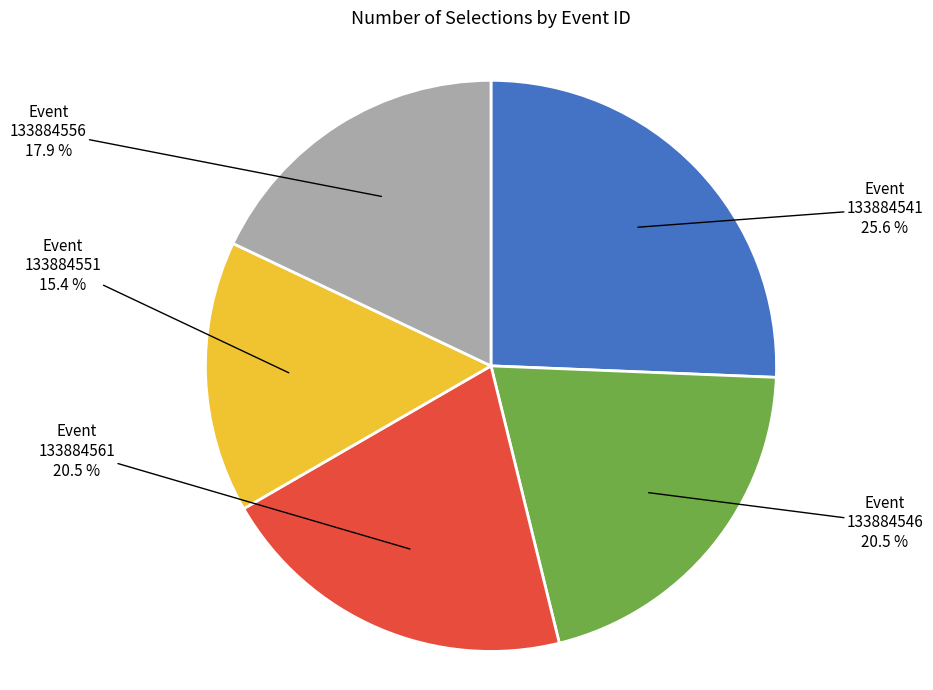

Does any single category account for the majority?

No